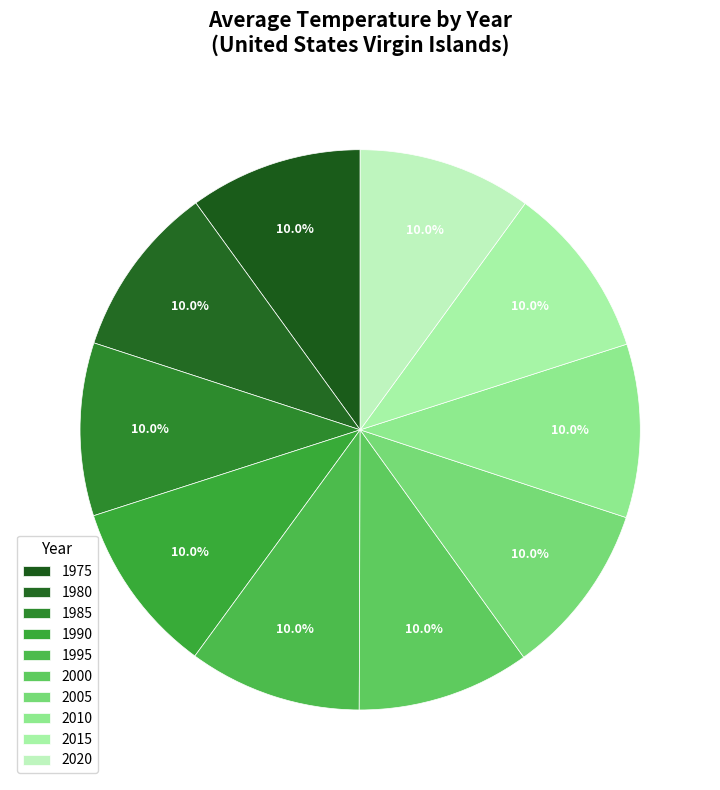

Combined, do 2020 and 2000 account for over 50%?

No